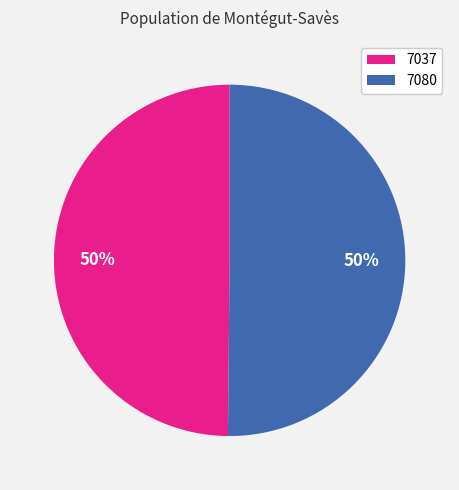

To the nearest percent, what is the average slice percentage?

50%